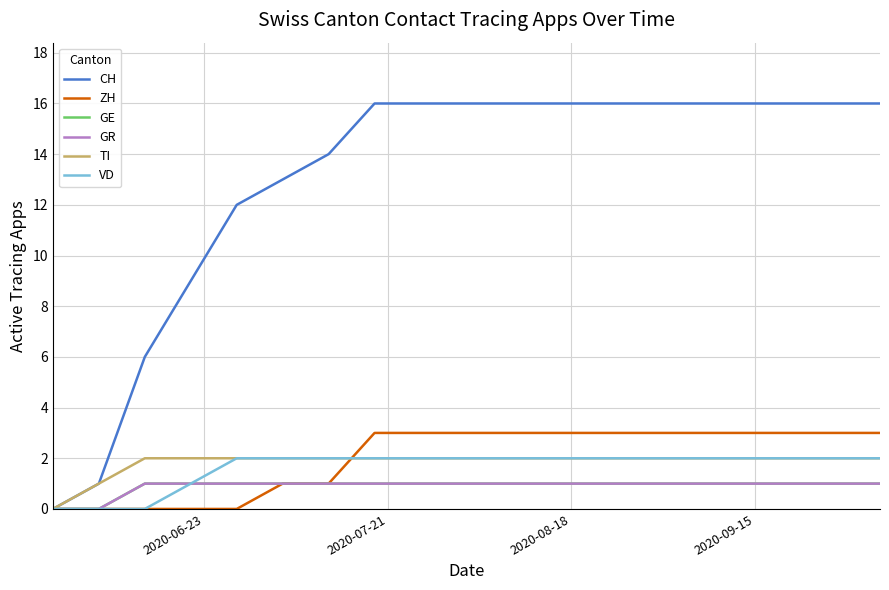

Is this an area chart (filled region under the line)?

No